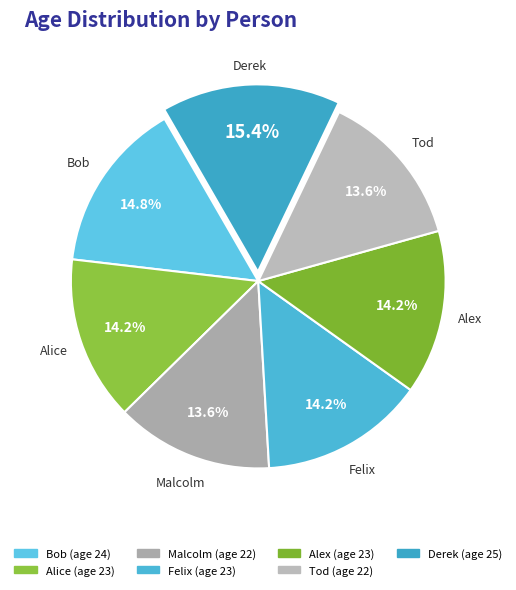

What is the largest slice in the pie chart?

Derek